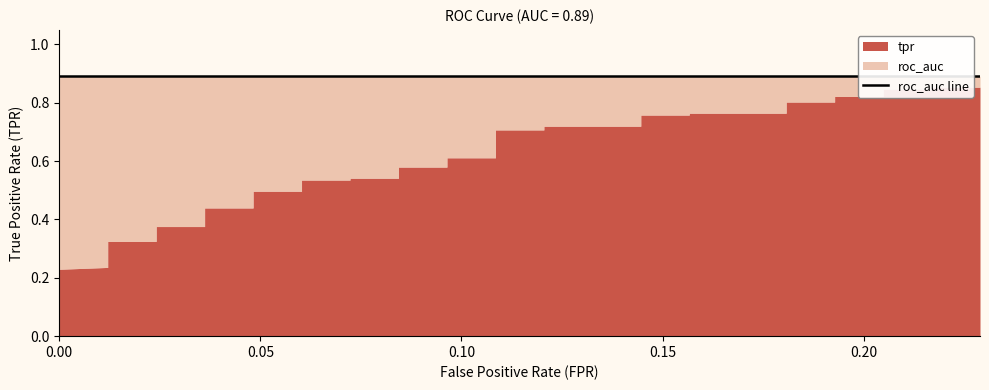

Rank the series at 22 from highest to lowest value.

roc_auc, tpr